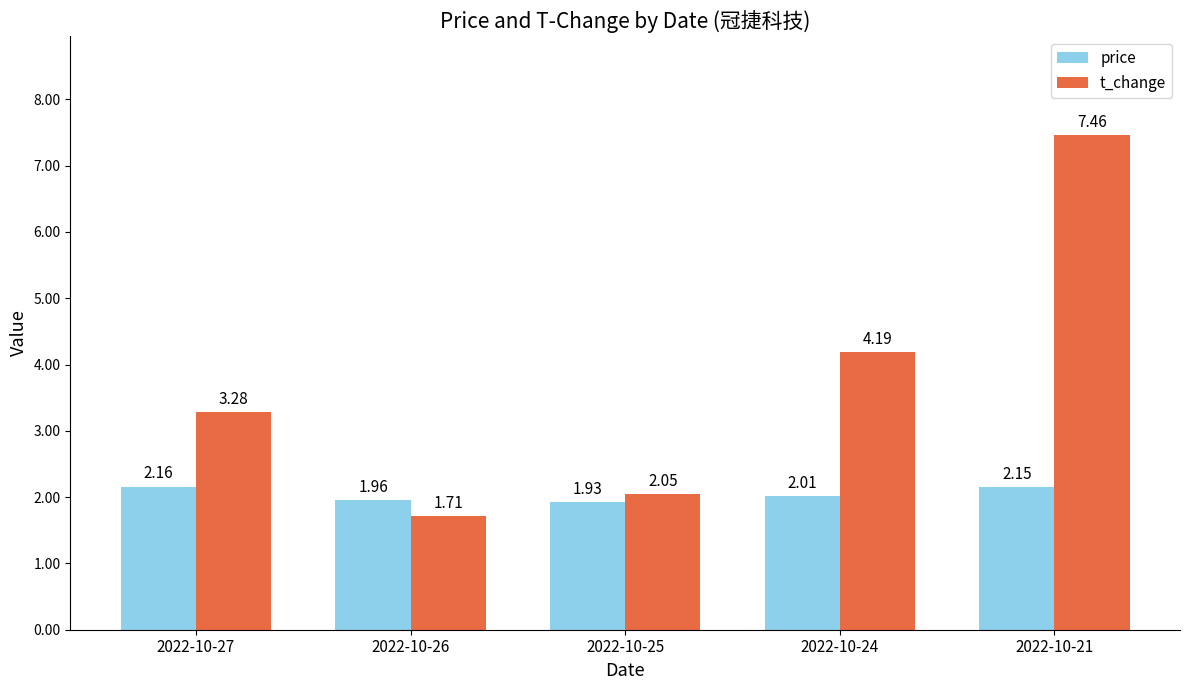

List the labels in order of t_change value, largest first.

2022-10-21, 2022-10-24, 2022-10-27, 2022-10-25, 2022-10-26